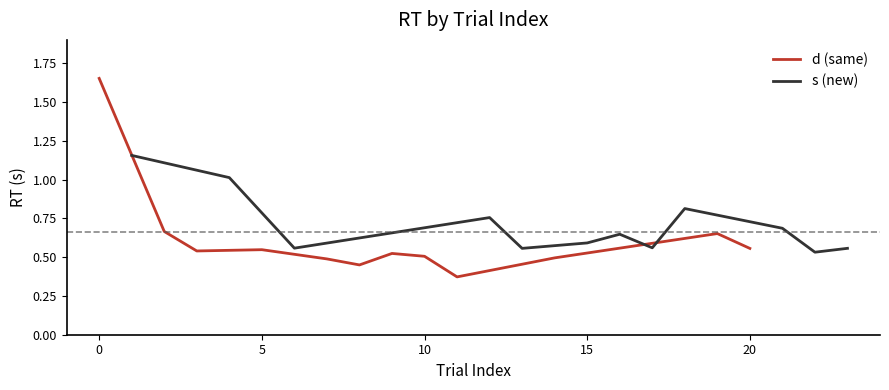

Is it true that d (same) equals 0.3 at 5?

False